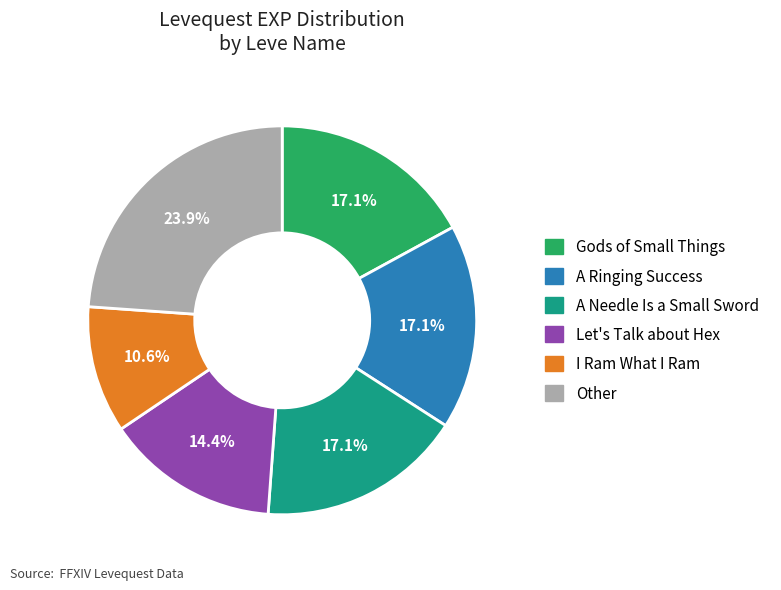

Is there a majority slice in this chart?

No